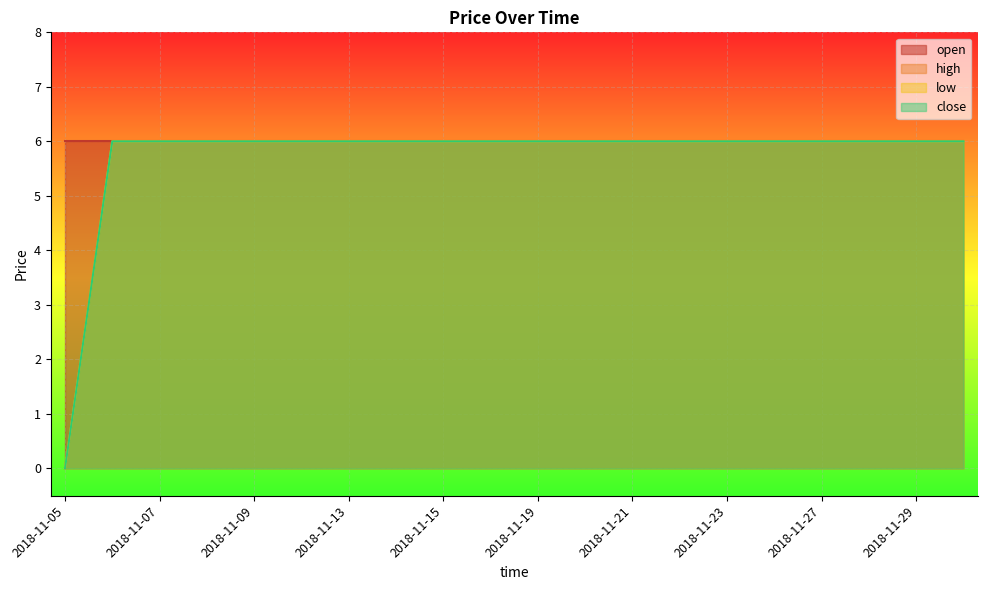

At 2018-11-14, list the series in order from smallest to largest.

high, low, close